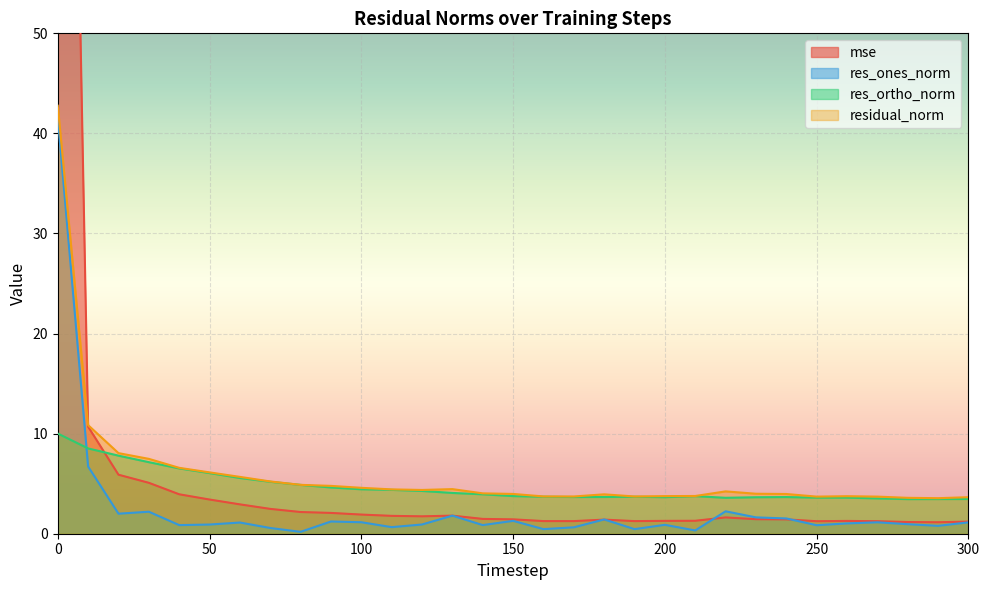

Reading left to right, extract all data points from this chart.

mse: 0=166.3	10=10.7	20=5.9	30=5.1	40=3.9	50=3.4	60=2.9	70=2.5	80=2.2	90=2.1	100=1.9	110=1.8	120=1.7	130=1.8	140=1.5	150=1.4	160=1.3	170=1.3	180=1.4	190=1.3	200=1.3	210=1.3	220=1.6	230=1.5	240=1.4	250=1.2	260=1.3	270=1.2	280=1.2	290=1.1	300=1.2
res_ones_norm: 0=41.6	10=6.7	20=2.0	30=2.2	40=0.9	50=0.9	60=1.1	70=0.6	80=0.2	90=1.2	100=1.1	110=0.7	120=0.9	130=1.8	140=0.9	150=1.3	160=0.5	170=0.6	180=1.4	190=0.5	200=0.9	210=0.3	220=2.2	230=1.6	240=1.5	250=0.9	260=1.0	270=1.1	280=1.0	290=0.8	300=1.1
res_ortho_norm: 0=10.0	10=8.5	20=7.8	30=7.1	40=6.5	50=6.1	60=5.6	70=5.2	80=4.9	90=4.6	100=4.4	110=4.4	120=4.3	130=4.1	140=3.9	150=3.8	160=3.7	170=3.7	180=3.7	190=3.7	200=3.7	210=3.8	220=3.6	230=3.6	240=3.7	250=3.6	260=3.6	270=3.5	280=3.5	290=3.5	300=3.5
residual_norm: 0=42.8	10=10.8	20=8.1	30=7.5	40=6.6	50=6.1	60=5.7	70=5.2	80=4.9	90=4.8	100=4.6	110=4.4	120=4.4	130=4.5	140=4.0	150=4.0	160=3.7	170=3.7	180=3.9	190=3.7	200=3.8	210=3.8	220=4.2	230=4.0	240=4.0	250=3.7	260=3.7	270=3.7	280=3.6	290=3.6	300=3.7